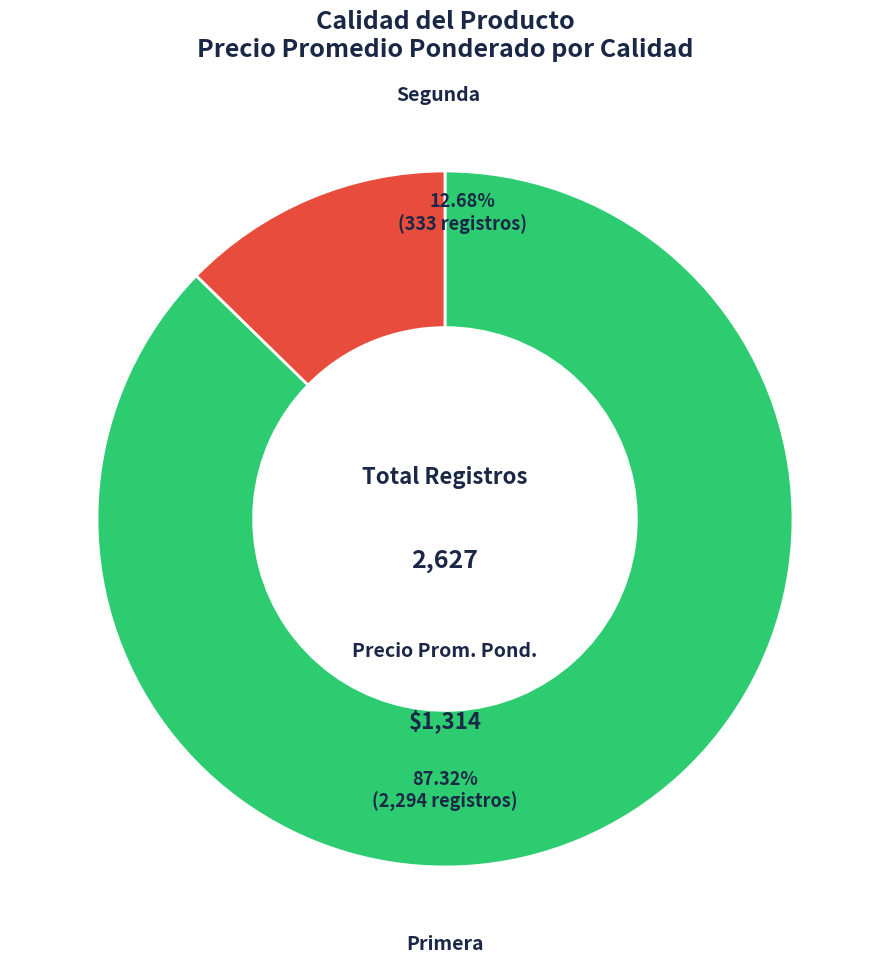

Count the number of slices in the pie.

2